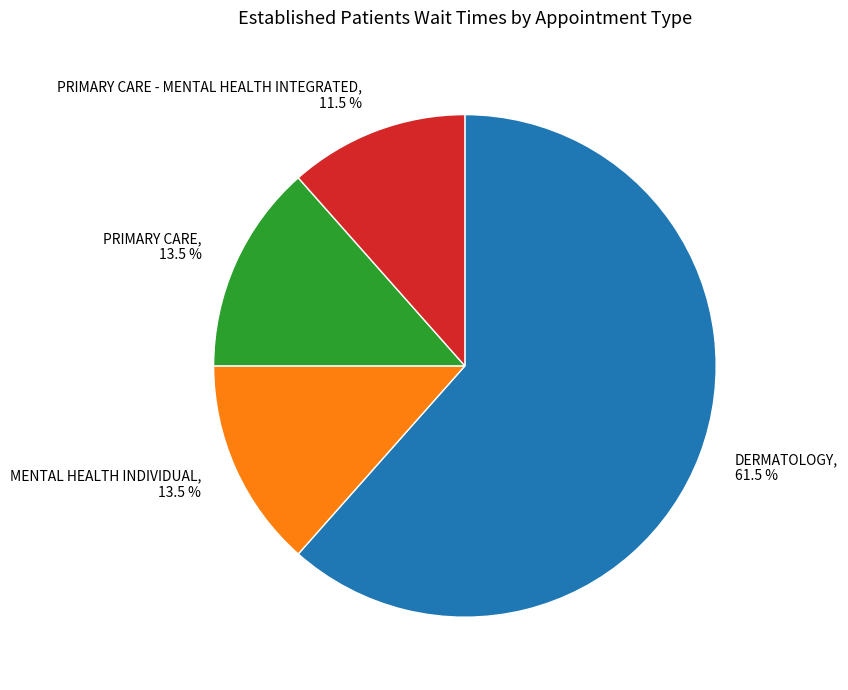

How many segments does this pie chart have?

4